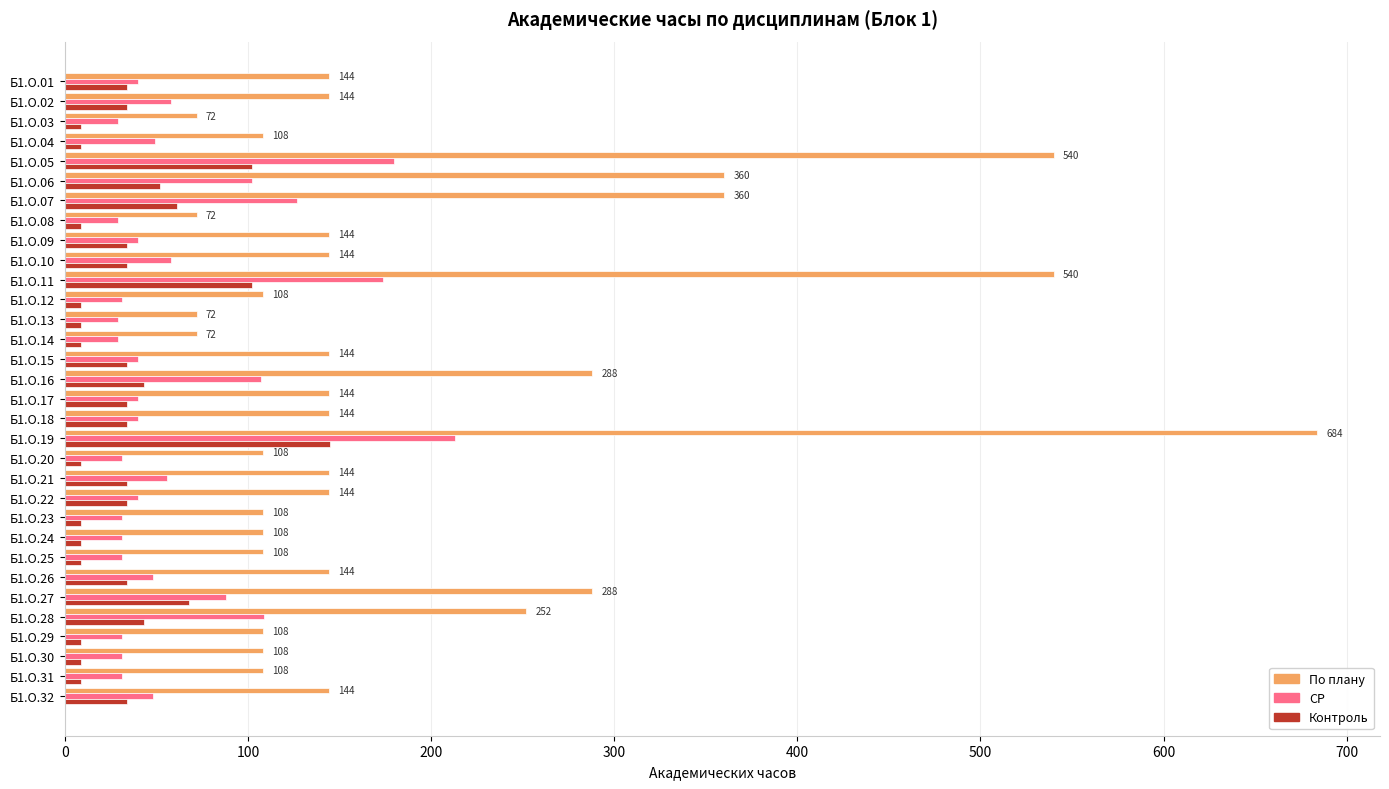

The value of По плану at Б1.О.17 is 144. True or false?

True